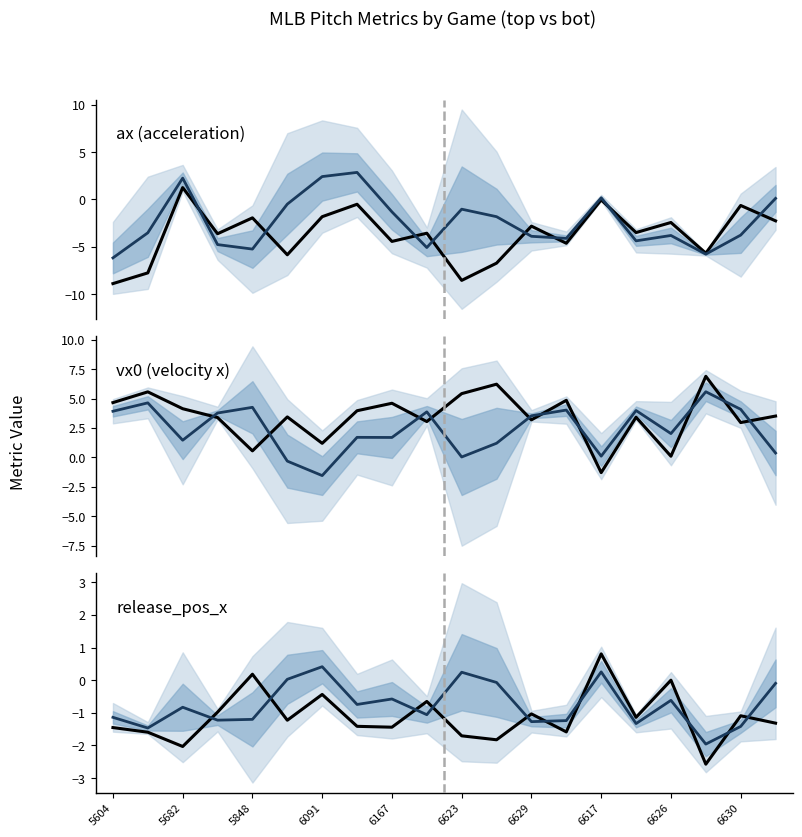

Which series has the widest spread of values?

ax_top